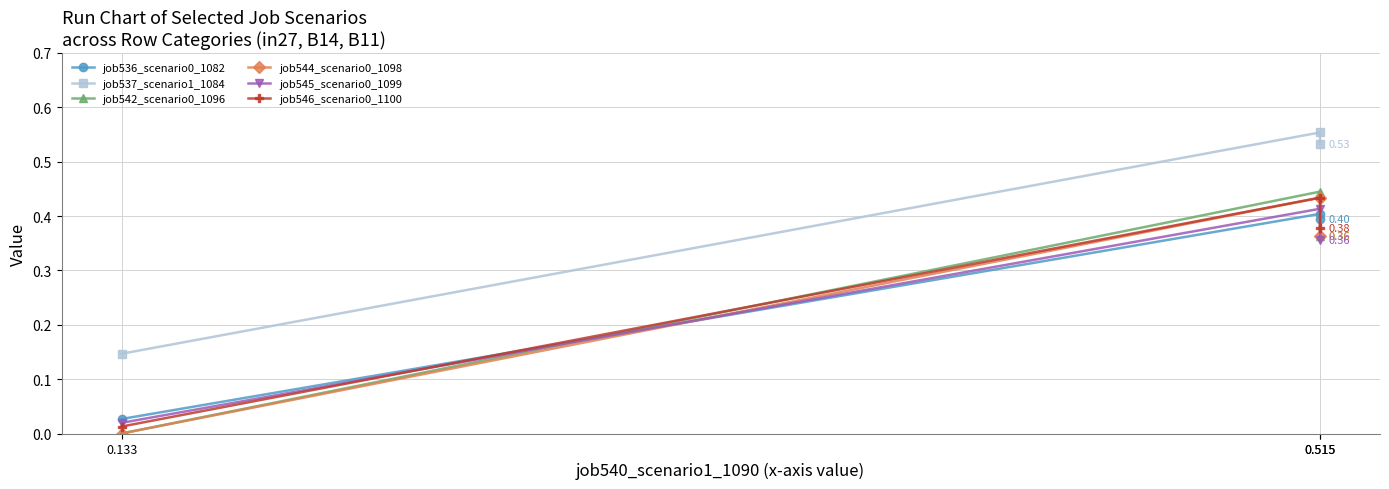

At which label is job546_scenario0_1100 closest to 0?

0.133